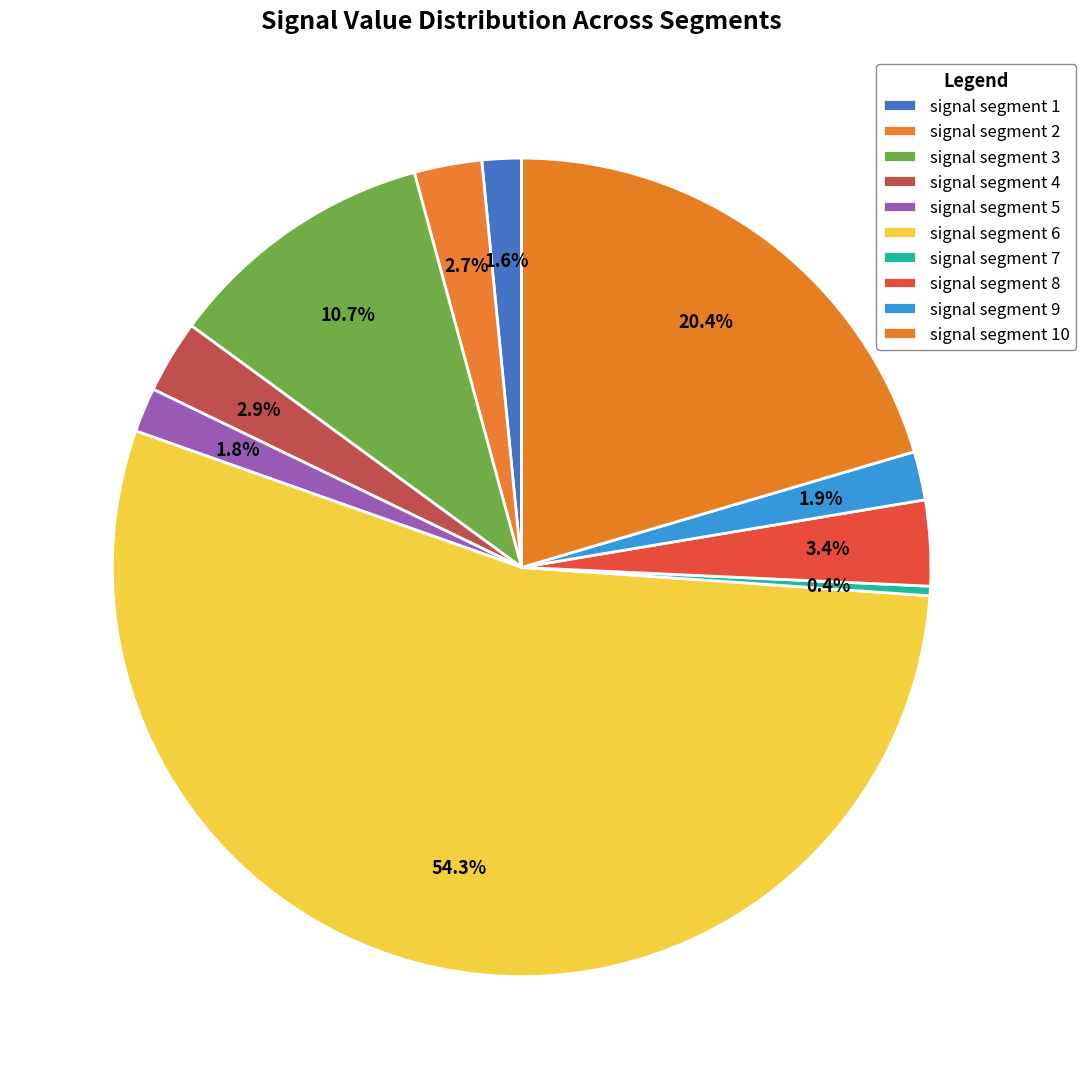

What percentage is the signal segment 3 slice, to the nearest percent?

11%